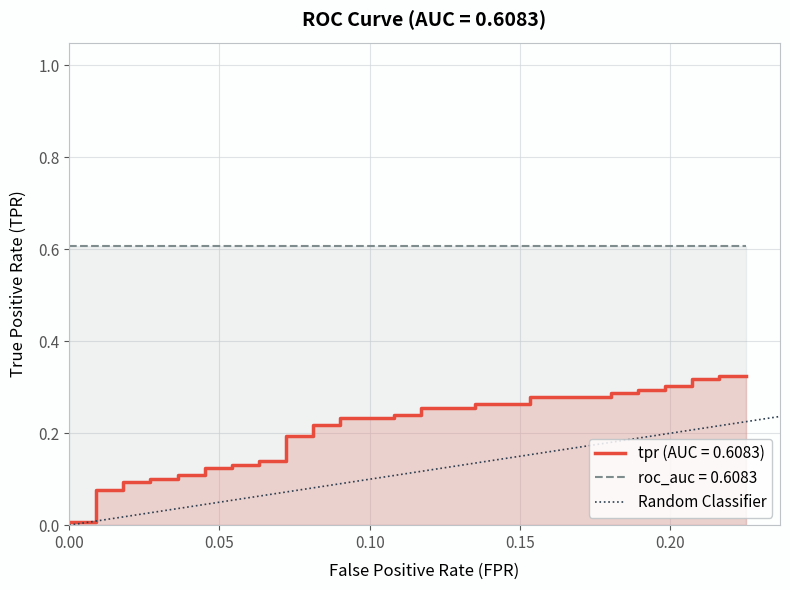

Which has a higher value, 0.00 or 0.05?

0.05